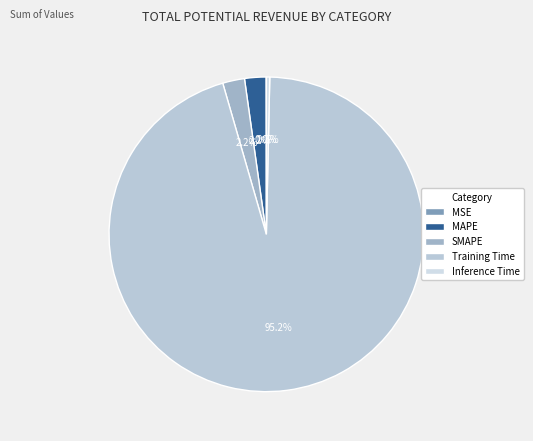

Combined, what portion of the pie is Training Time and MAPE?

97.4%